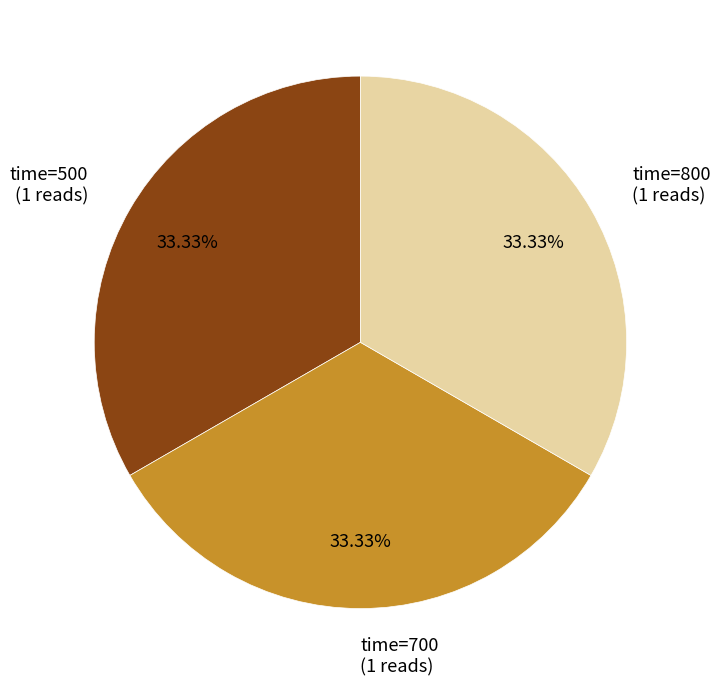

To the nearest percent, what is the difference between the largest and smallest slice percentages?

0%